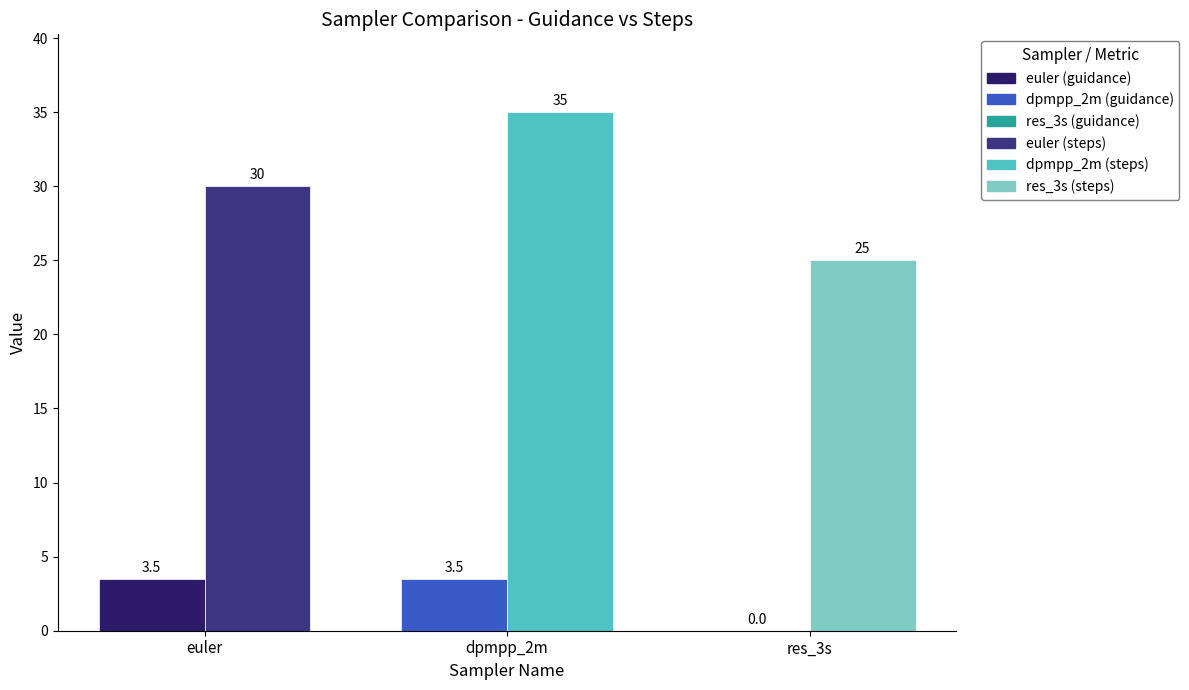

How many groups of bars are there?

3